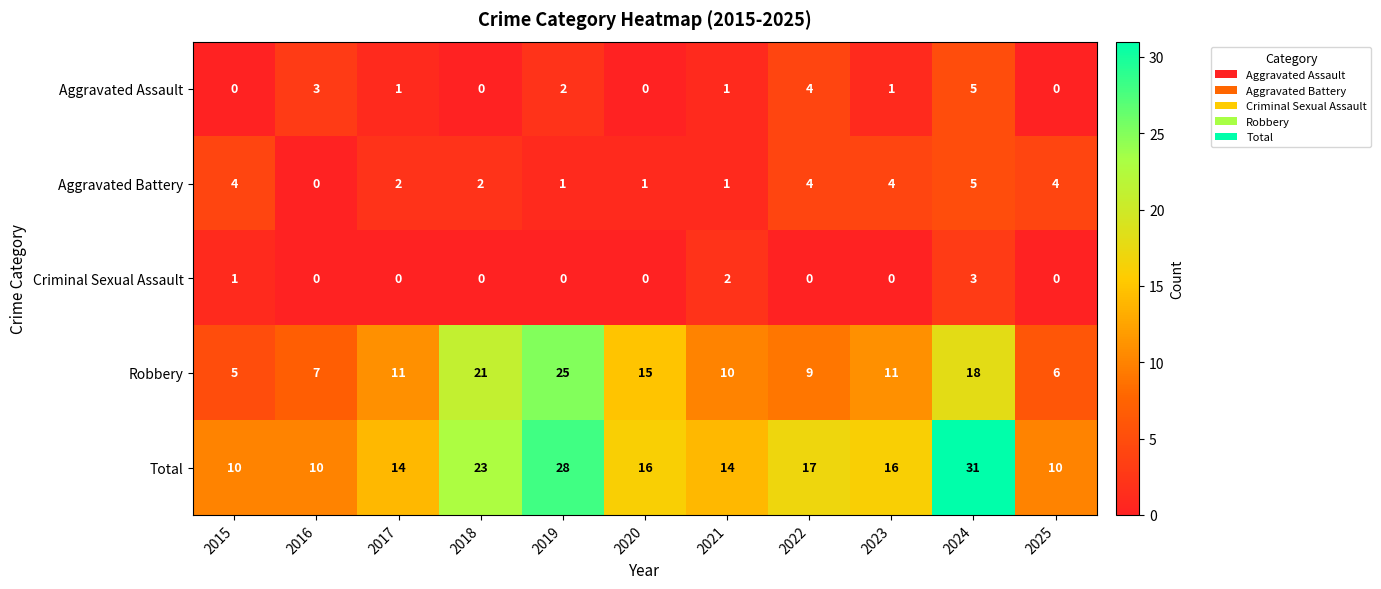

How many Aggravated Battery values are between 1 and 4?

9